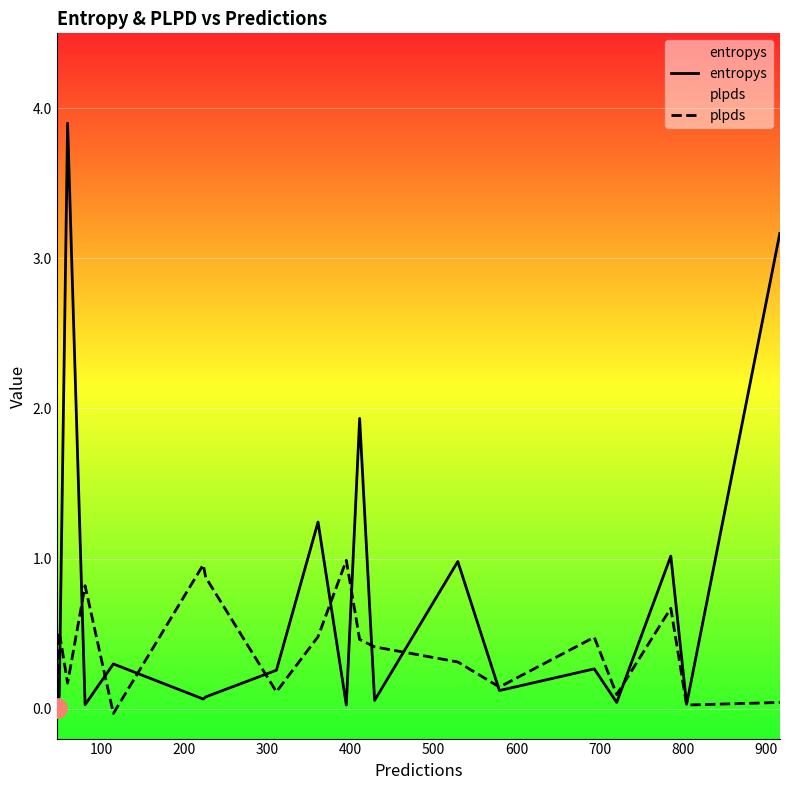

Which series has the largest total across all categories?

entropys